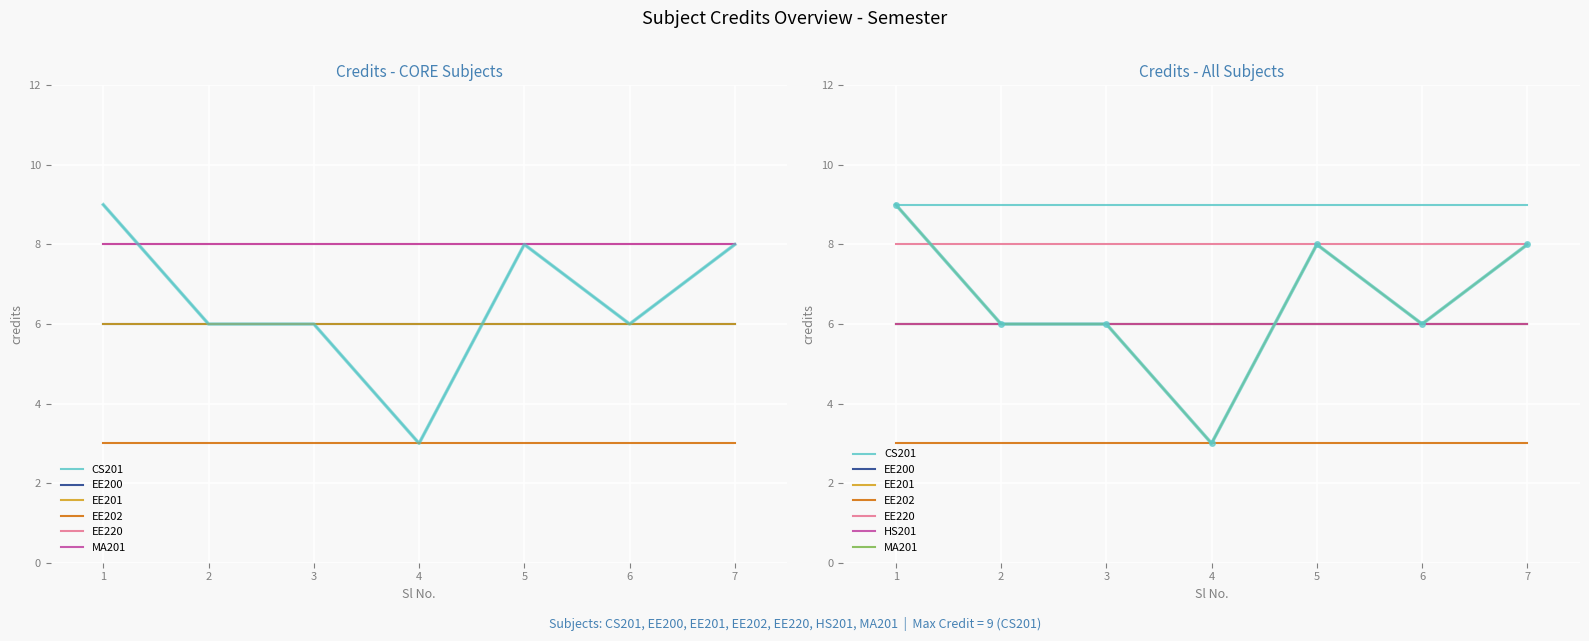

At which category does the data reach its first local peak?

5